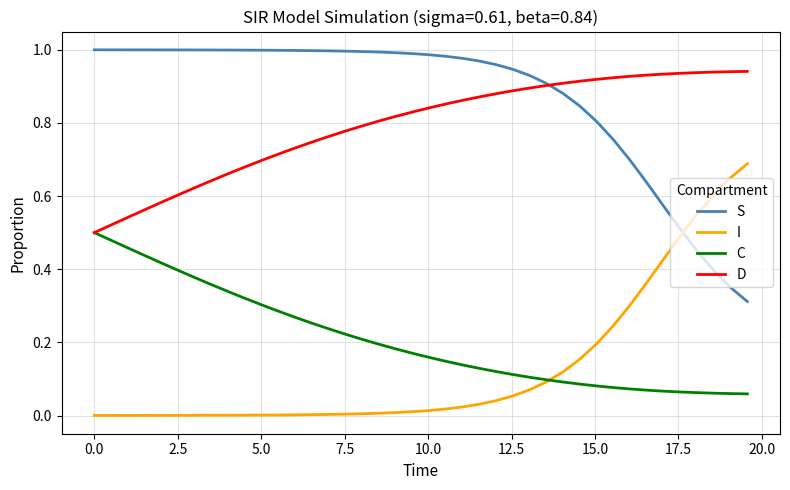

Does the chart display data point markers on the line(s)?

No